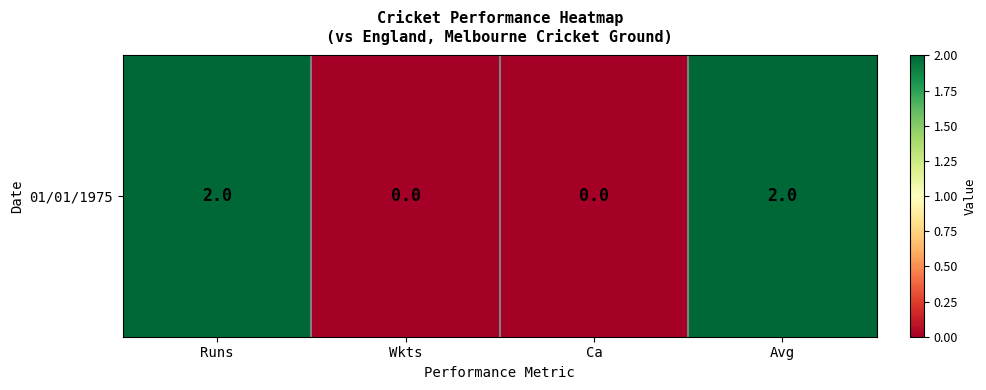

Count the values in the range 0 to 2.

4